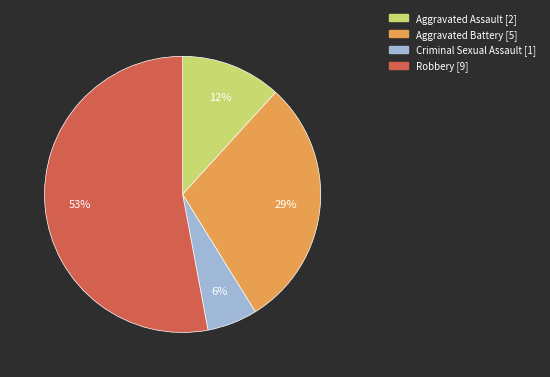

True or false: Aggravated Battery accounts for 29% of the total.

True